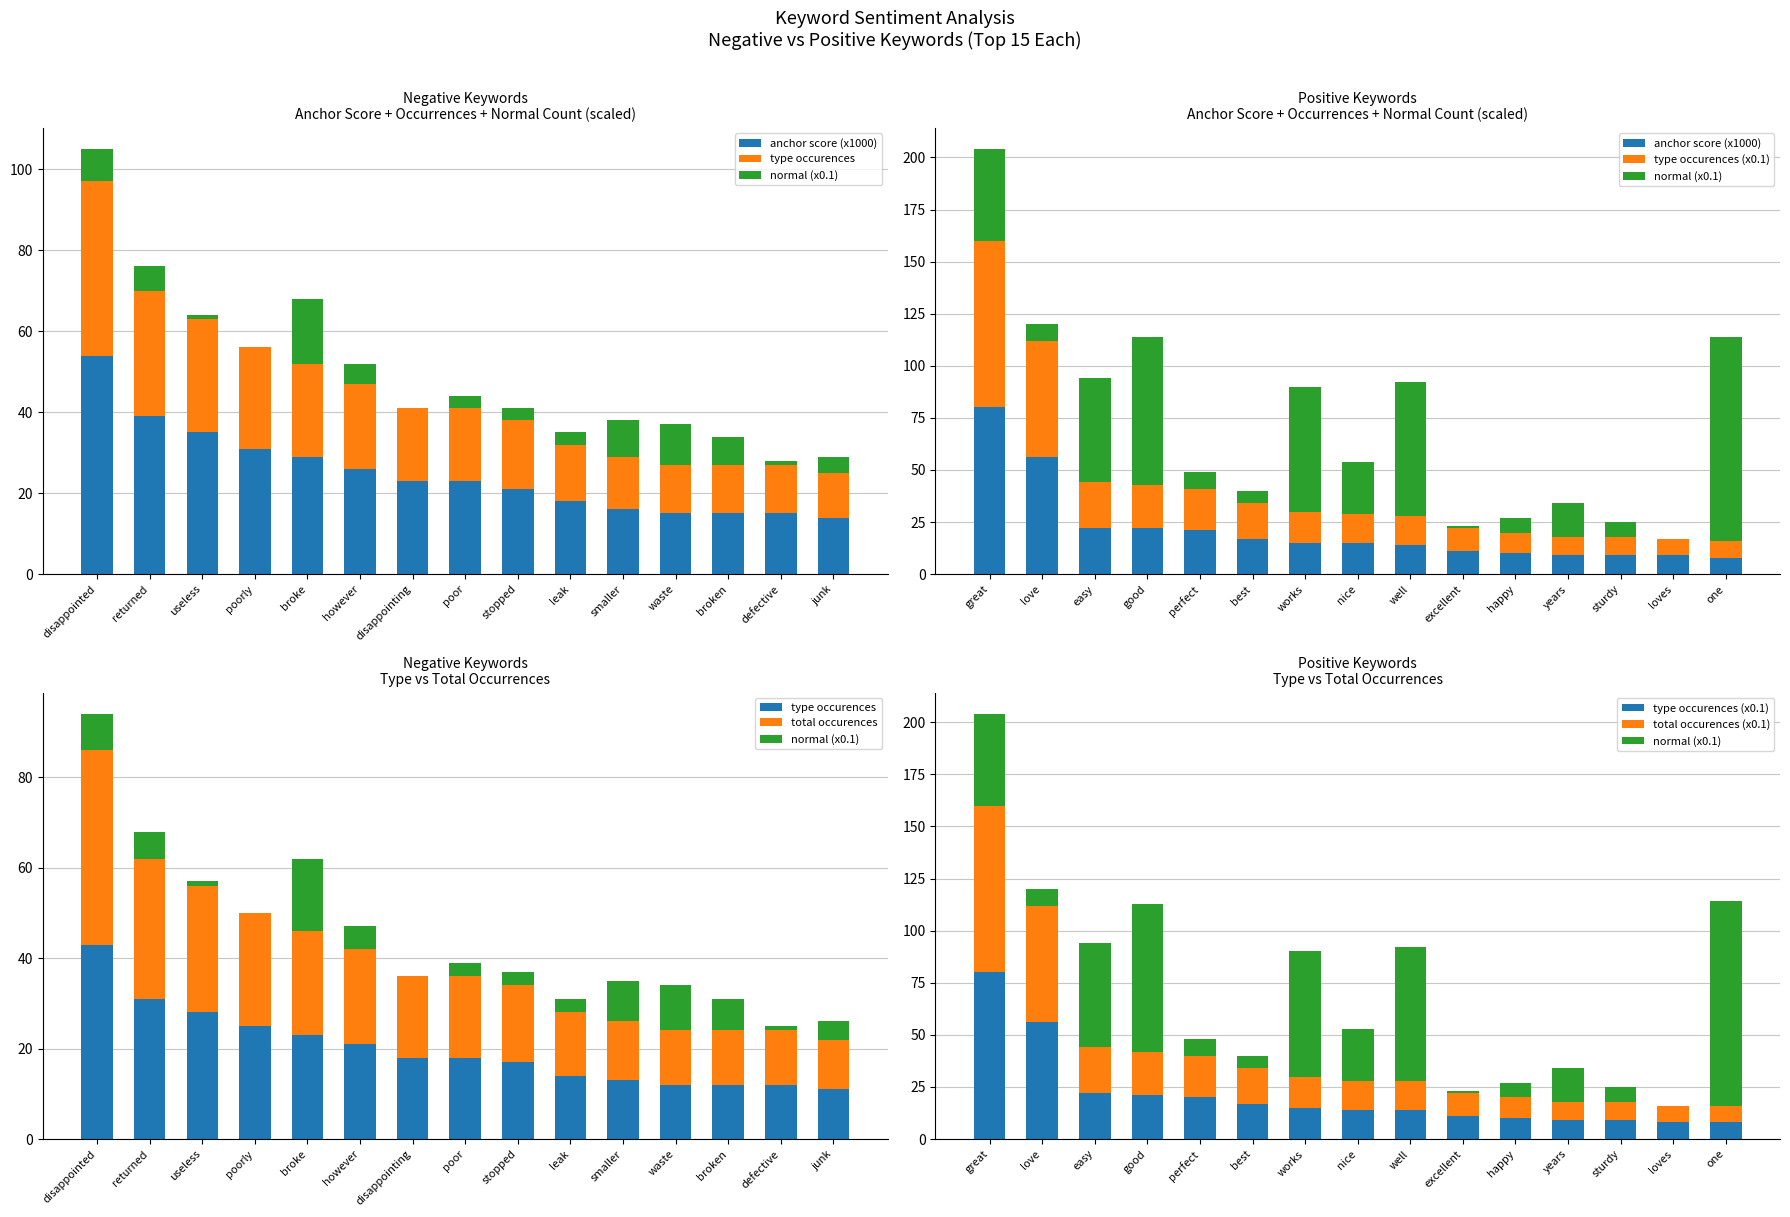

How many values in the total occurences (x0.1) series are below 14?

6